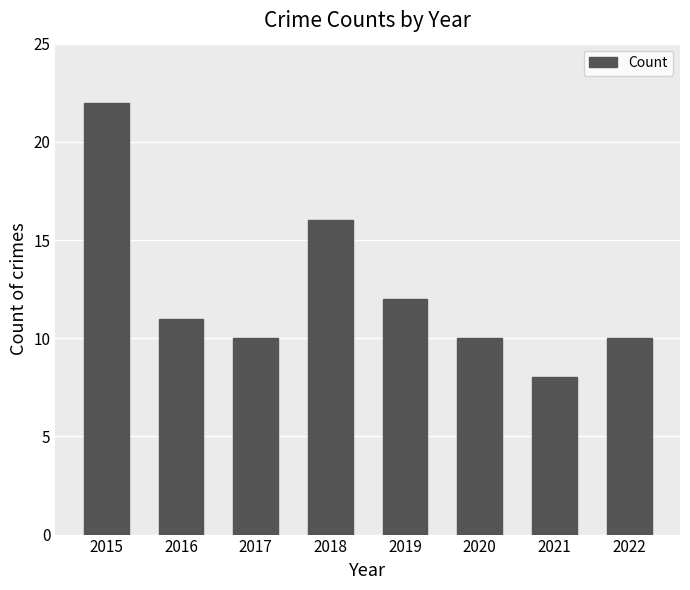

Reading right to left, transcribe all the data shown in this chart.

10	8	10	12	16	10	11	22